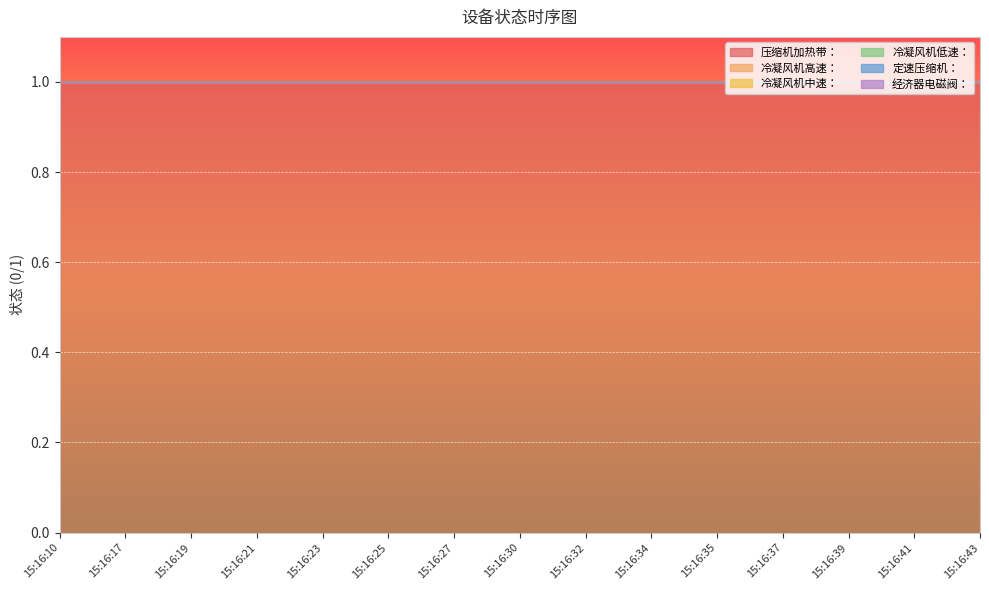

Does the chart display data point markers on the line(s)?

No